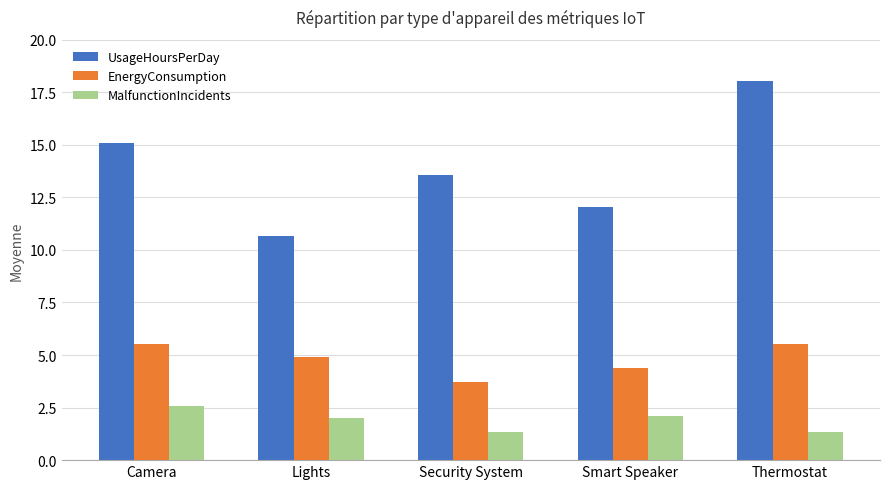

What is the lowest value of the UsageHoursPerDay series?

10.7